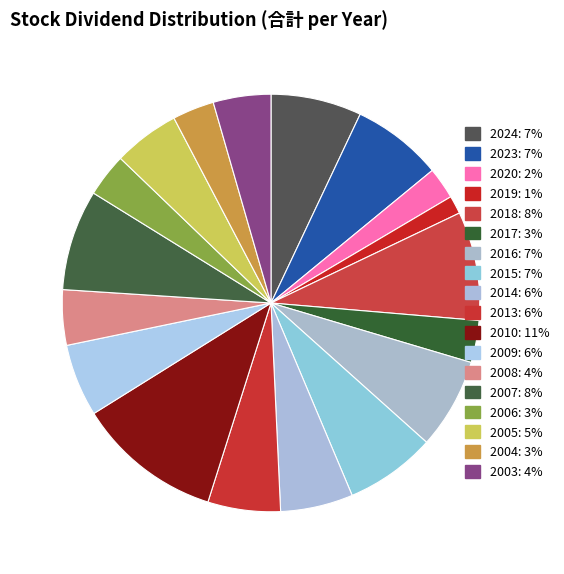

Is it true that 2013 is 1% of the pie?

False